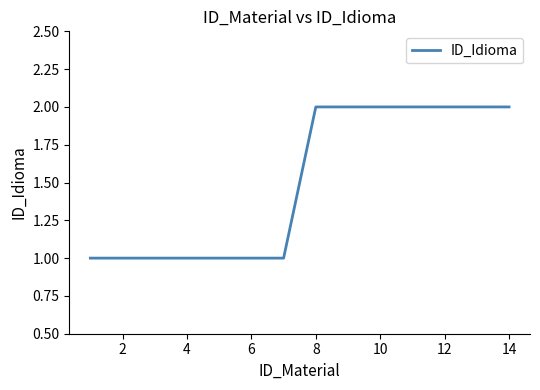

How many lines are shown in the chart?

1